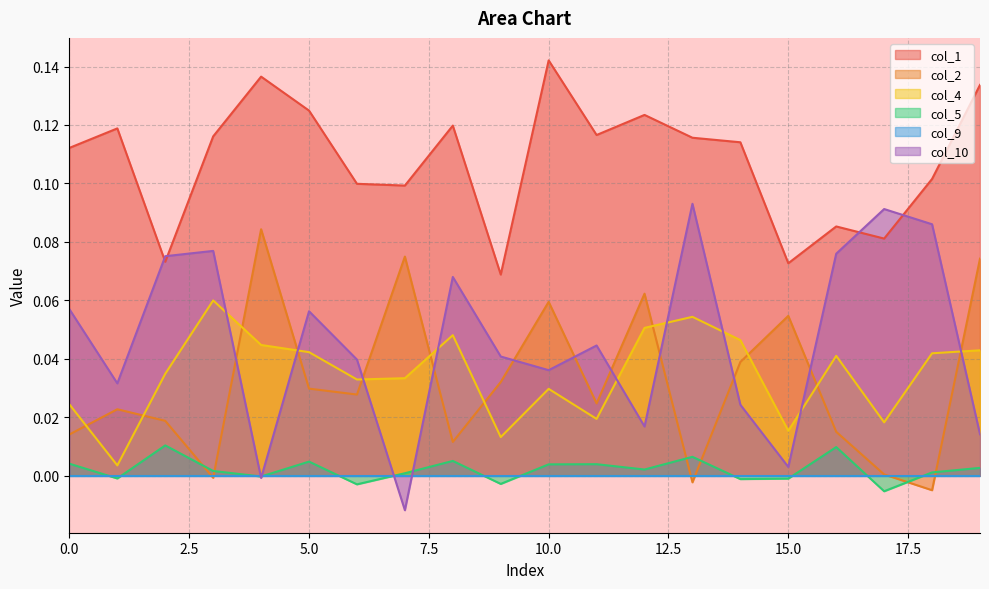

Which series has the widest spread of values?

col_10